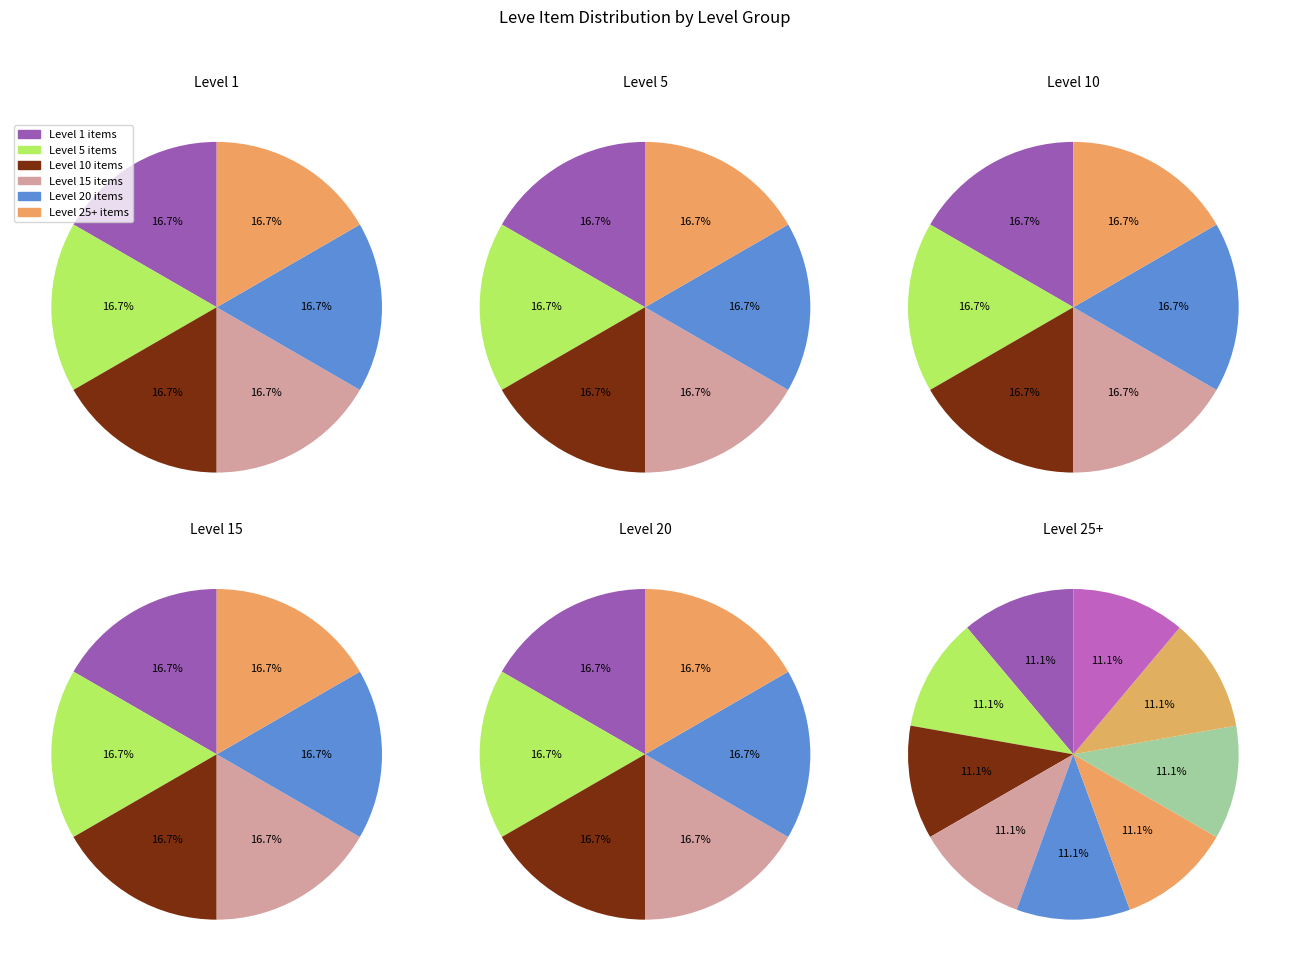

Does Bronze Alembic represent more than half of the total?

No